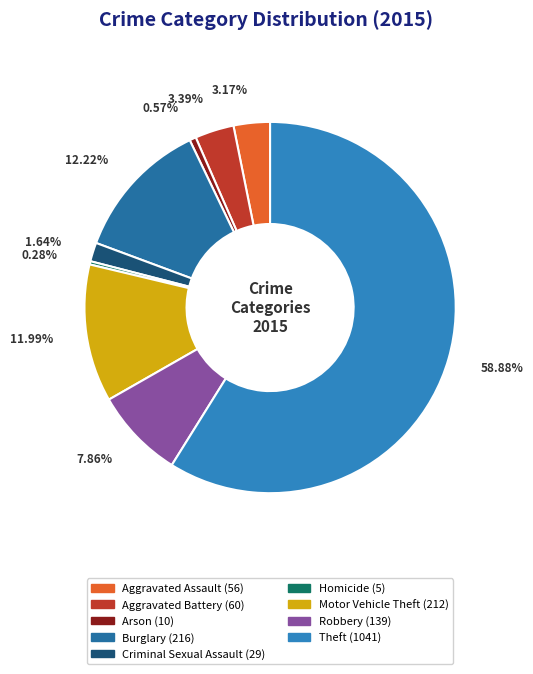

To the nearest percent, what is the difference between the Robbery and Arson slice percentages?

7%